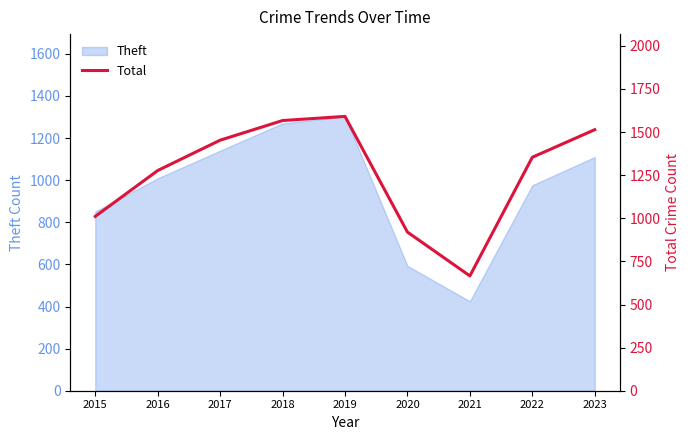

The value of Theft at 2021 is 425. True or false?

True